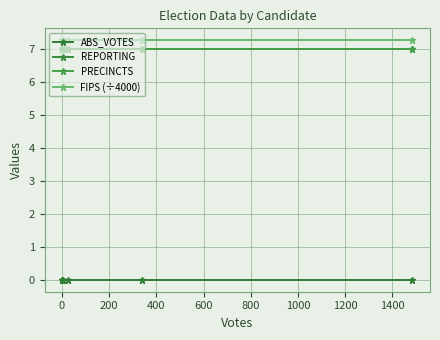

What is the value of the REPORTING point at the 2nd from the left?

7.0